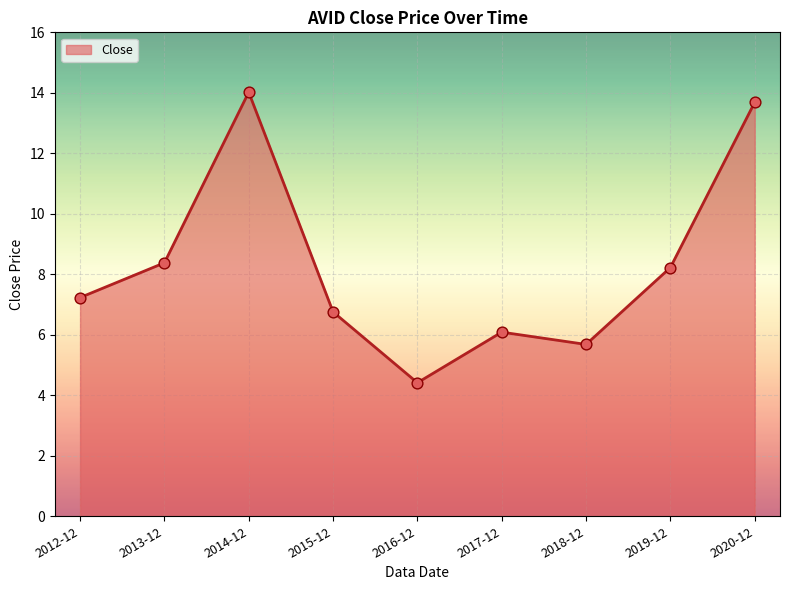

Approximately how many times larger is the value at 2012-12 compared to 2013-12?

0.9